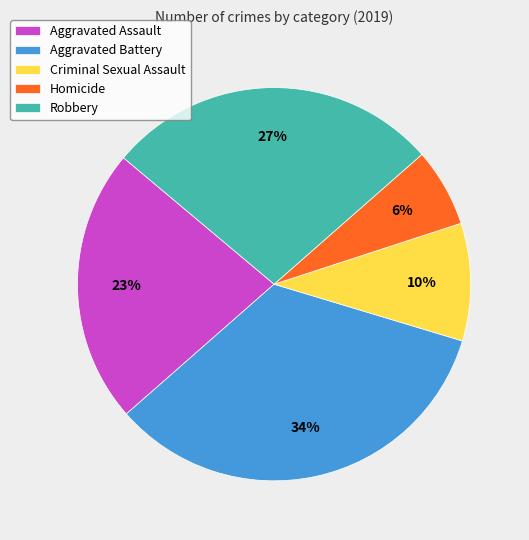

How many segments does this pie chart have?

5